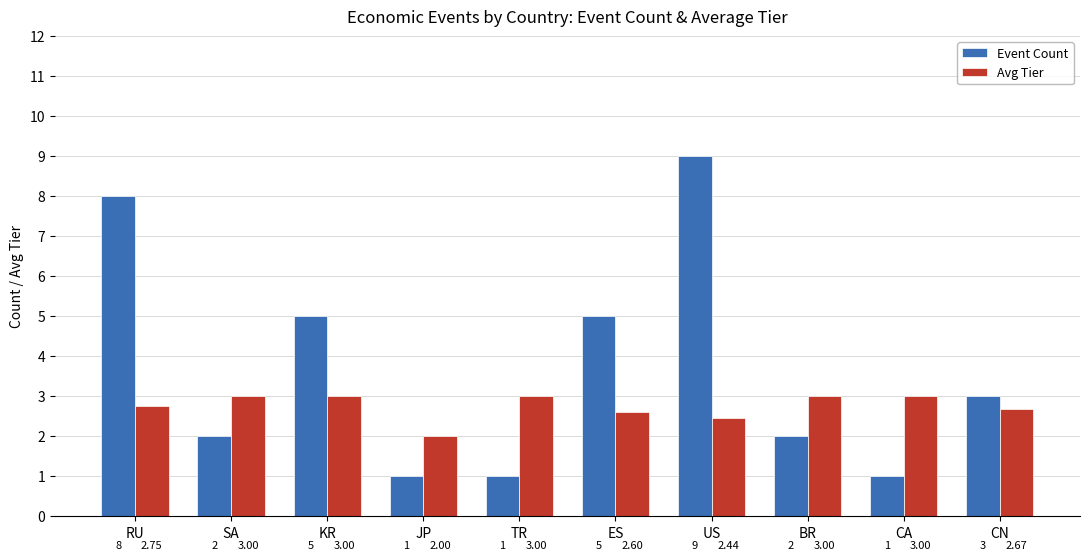

What are all the series names shown in the legend?

Event Count, Avg Tier